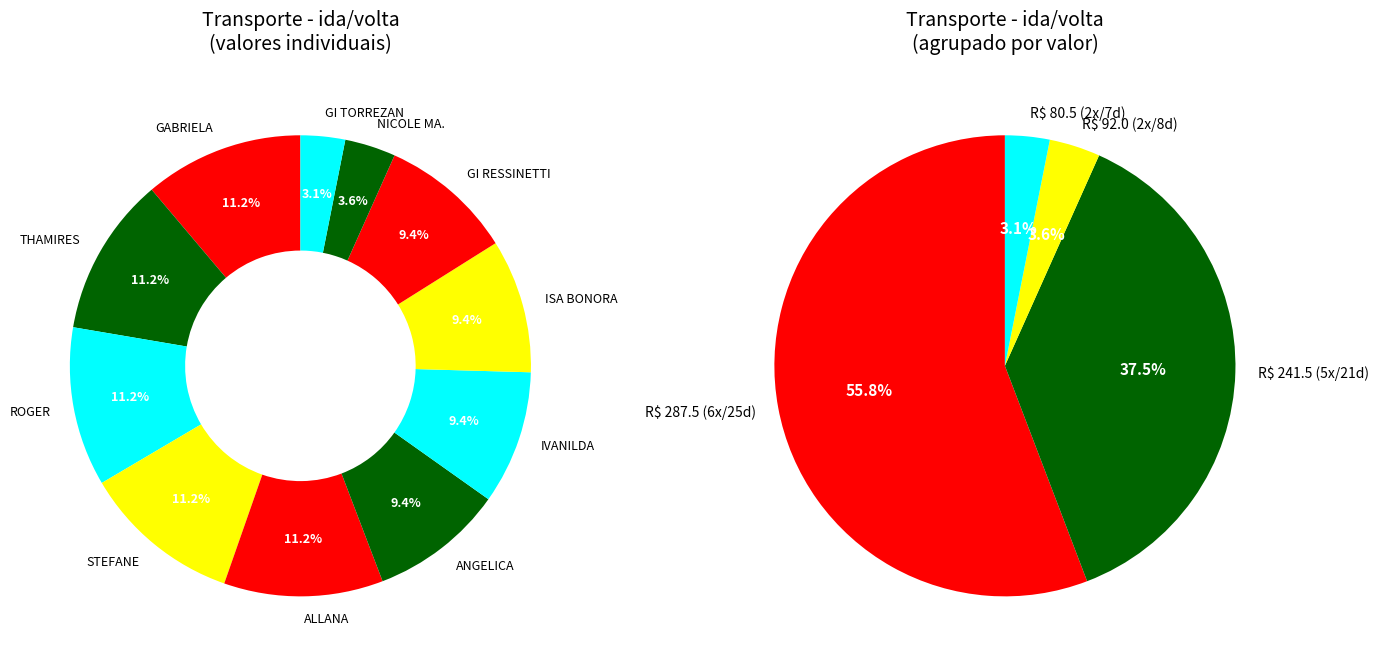

To the nearest percent, what is the average slice percentage?

9%